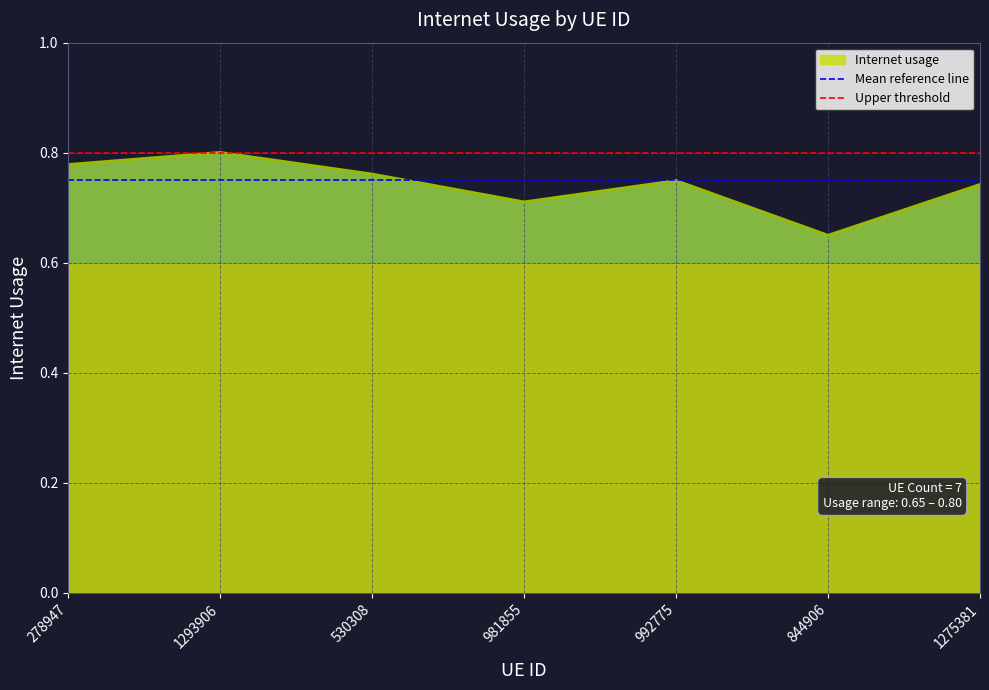

What is the value of the Mean reference line point at the 1st from the left?

0.8